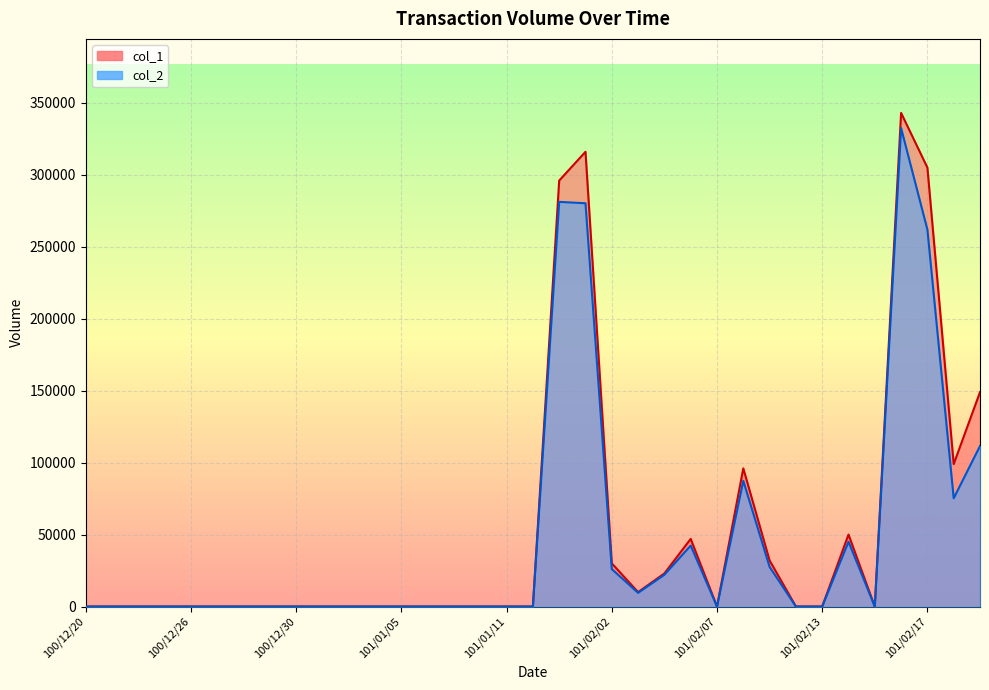

At which category does col_1 reach its first local peak?

101/02/01